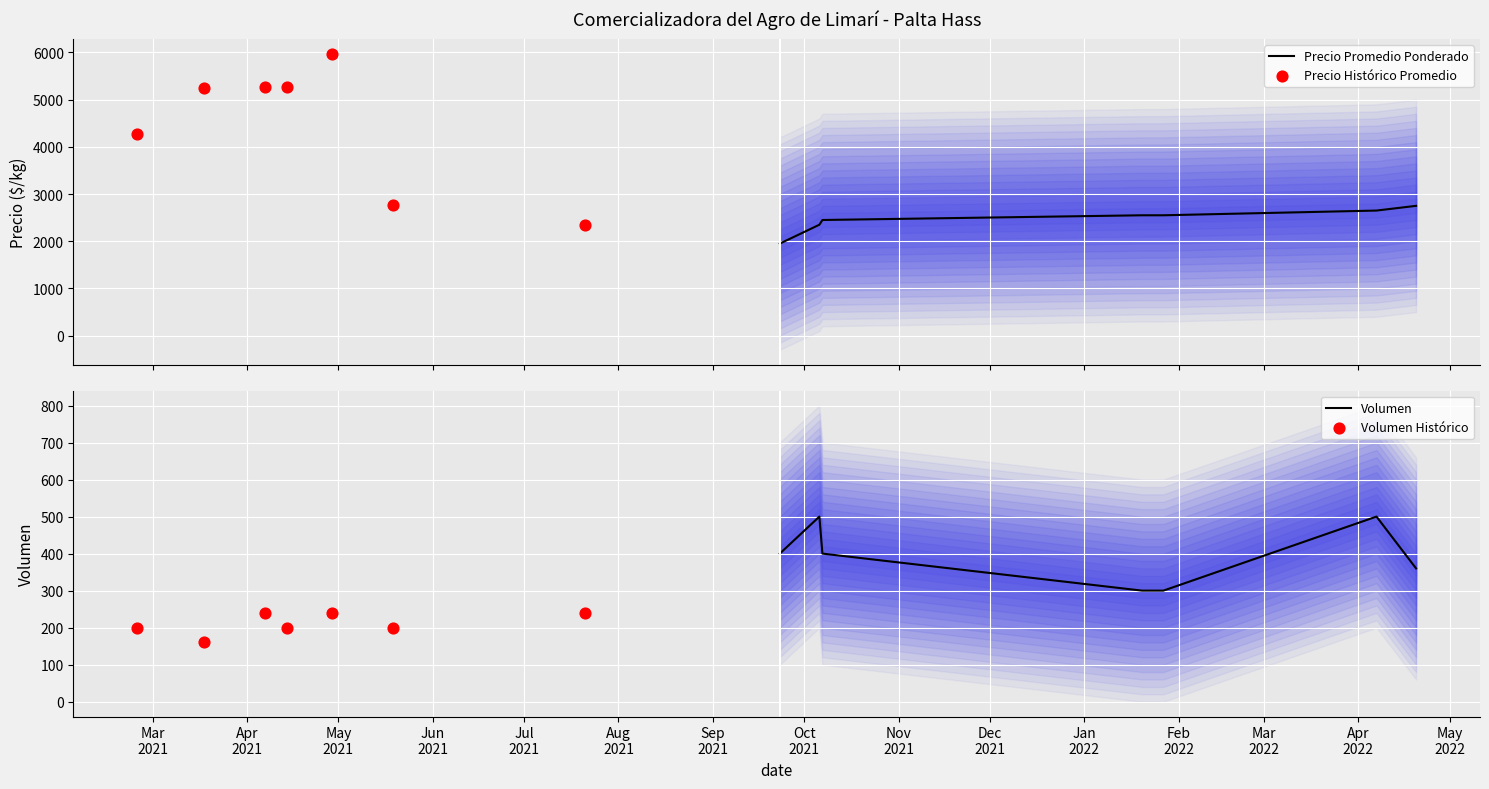

What is the highest value of the Precio Promedio Ponderado series?

2750